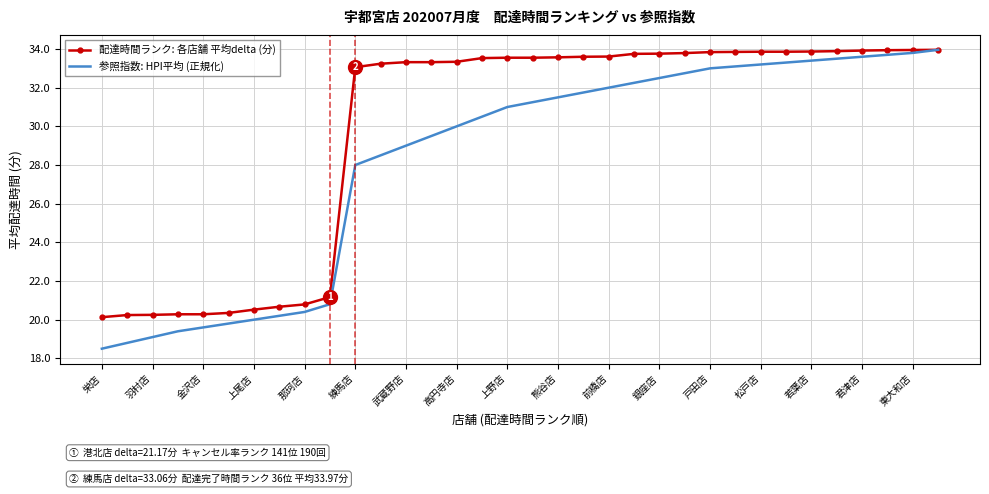

Which series has the largest range (max minus min)?

参照指数: HPI平均 (正規化)